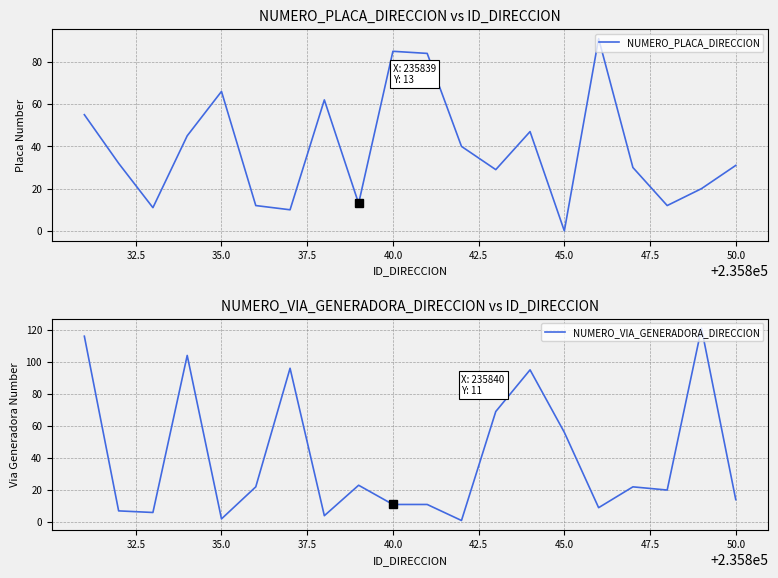

Is it true that NUMERO_PLACA_DIRECCION equals 22 at 35.0?

False